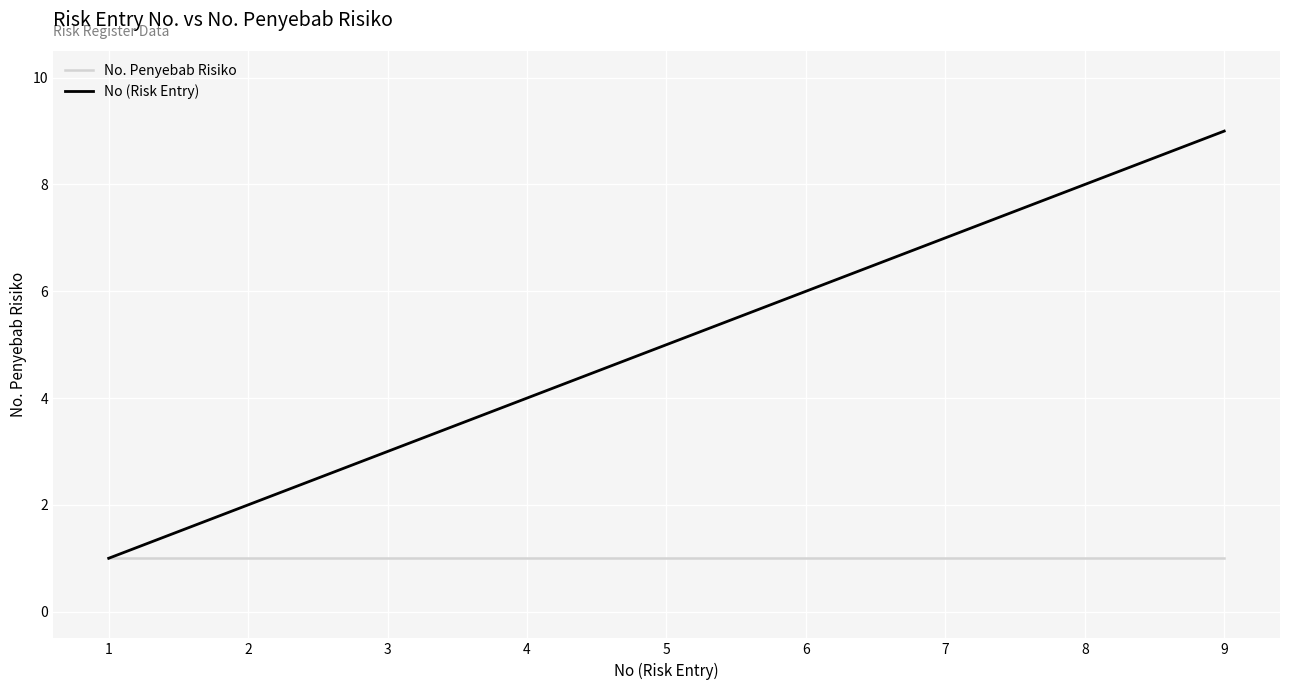

At which category is the sum across all series the highest?

9